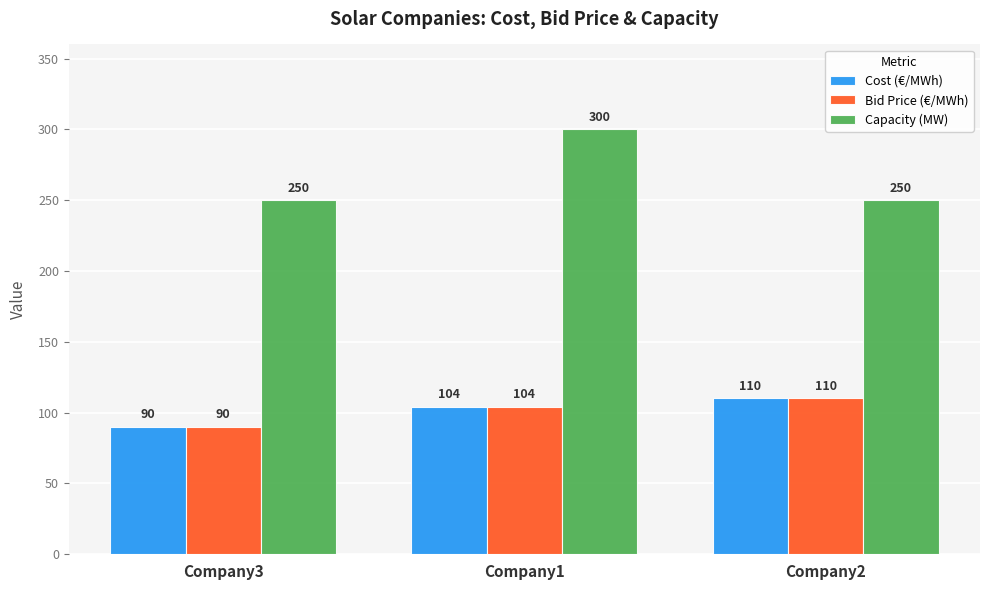

What is the label of the 3rd bar from the right?

Company3